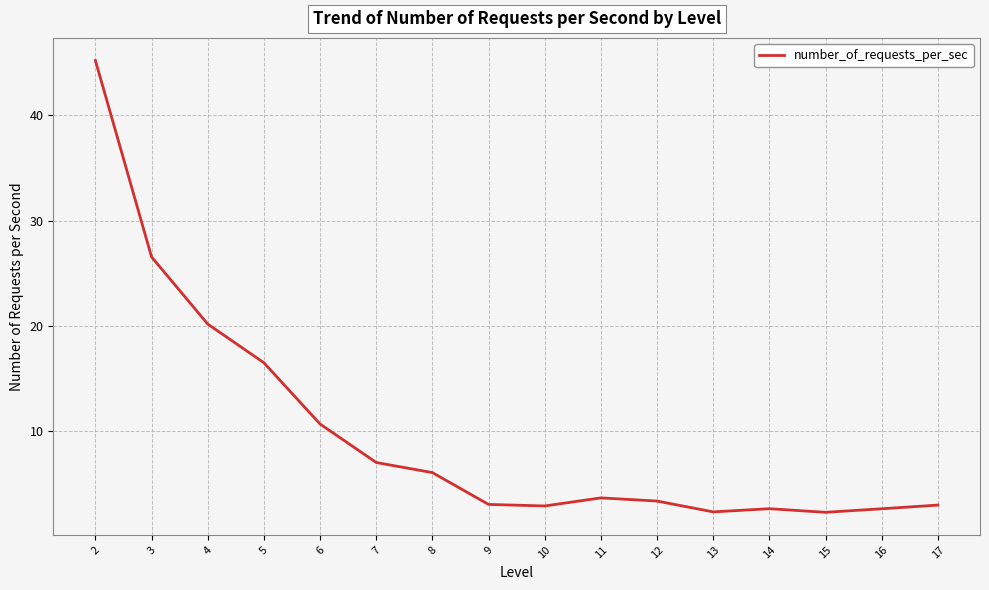

Is this an area chart (filled region under the line)?

No